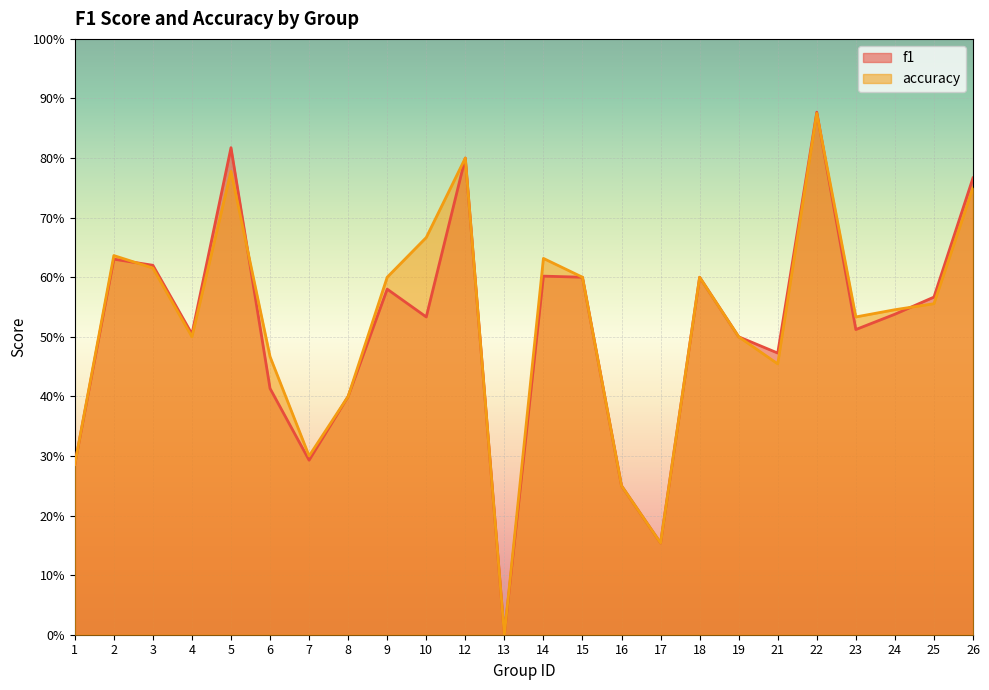

Reading left to right, extract all data points from this chart.

f1: 0.3	0.6	0.6	0.5	0.8	0.4	0.3	0.4	0.6	0.5	0.8	0.0	0.6	0.6	0.2	0.2	0.6	0.5	0.5	0.9	0.5	0.5	0.6	0.8
accuracy: 0.3	0.6	0.6	0.5	0.8	0.5	0.3	0.4	0.6	0.7	0.8	0.0	0.6	0.6	0.2	0.2	0.6	0.5	0.5	0.9	0.5	0.5	0.6	0.8